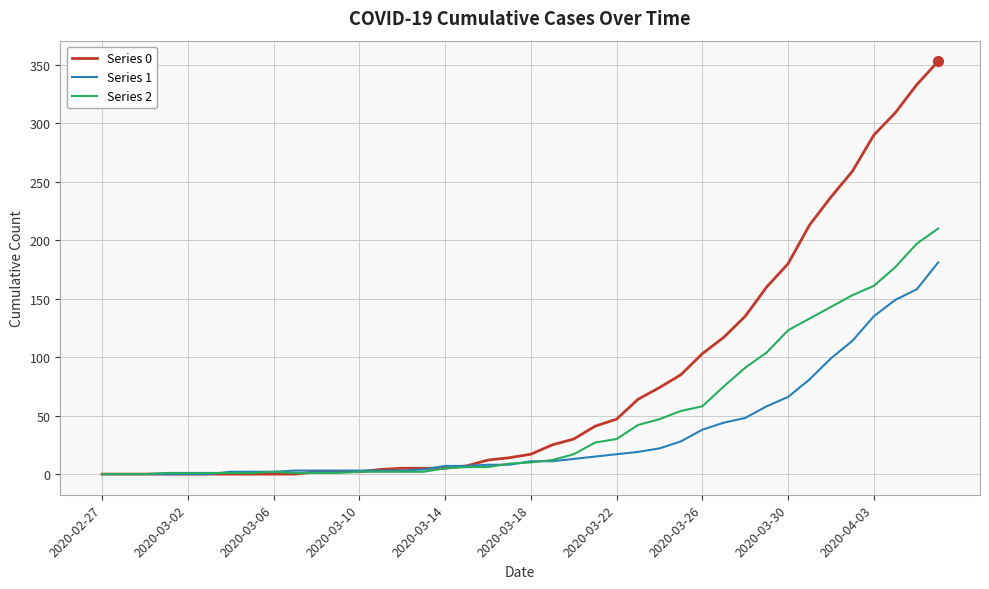

Which series has the widest spread of values?

Series 0